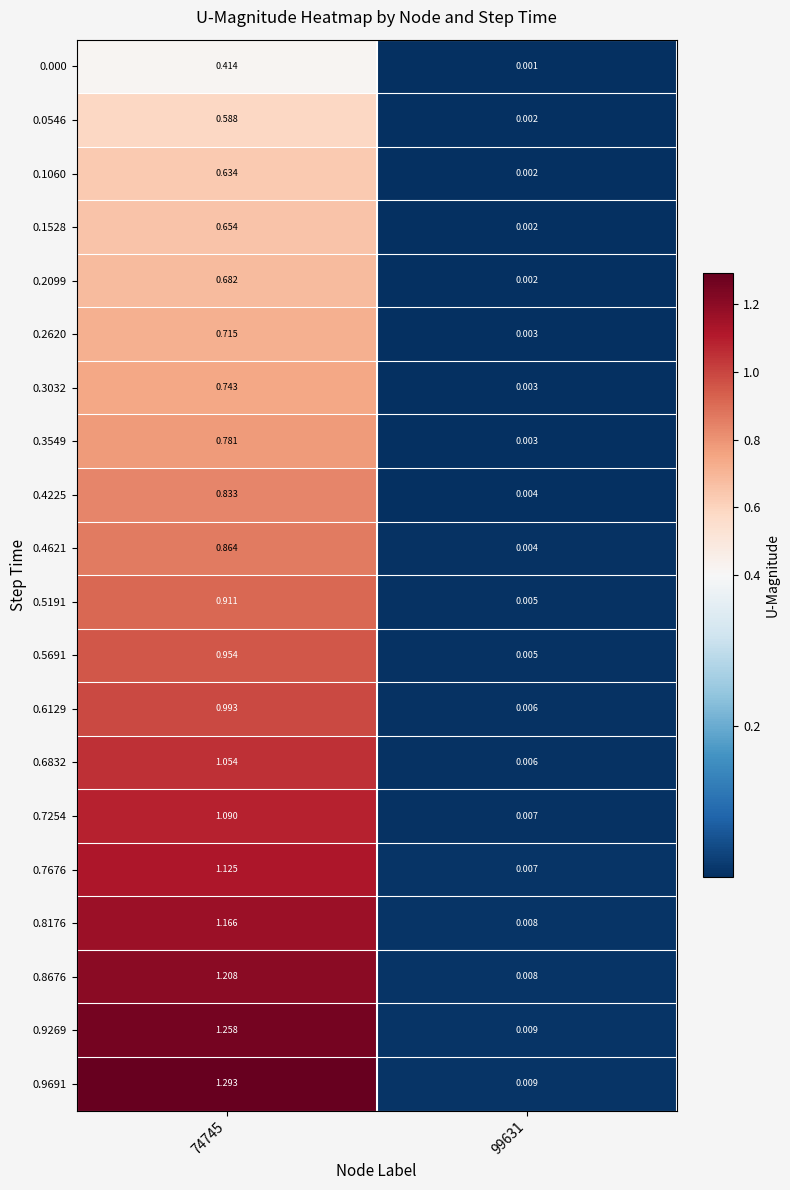

Is the value of 0.1528 at 74745 greater than the value of 0.8176 at 99631?

Yes